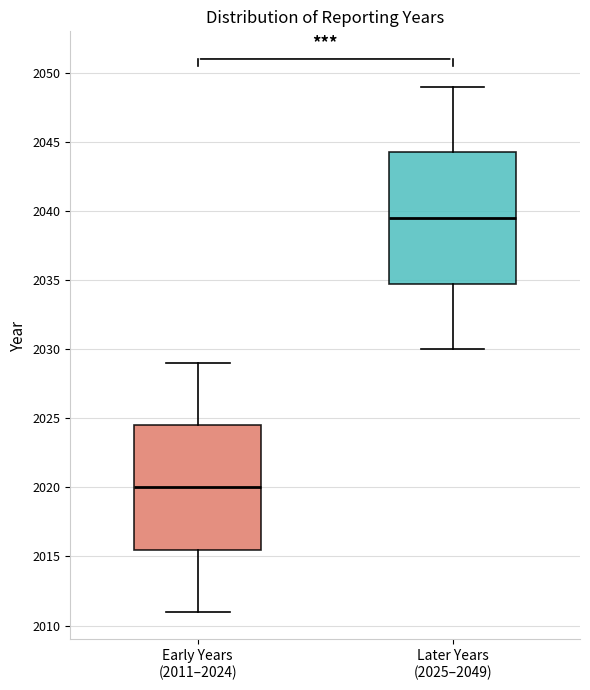

Where is the upper edge of the box for Early Years (2011–2024) on the y-axis? The values are not printed on the chart, so give them approximately, as read against the axis.

2024.5